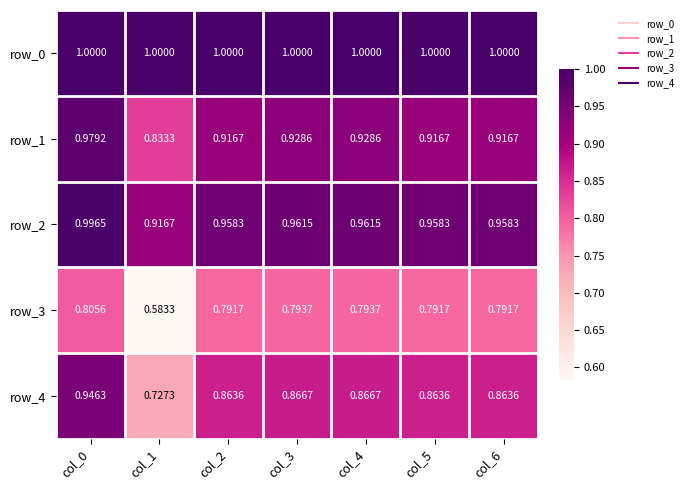

Is the value of row_4 at col_4 greater than the value of row_2 at col_4?

No